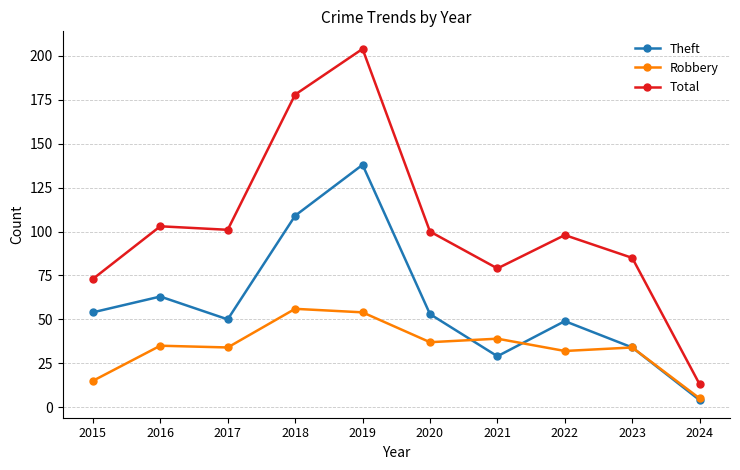

At how many categories does at least one series exceed 134?

2